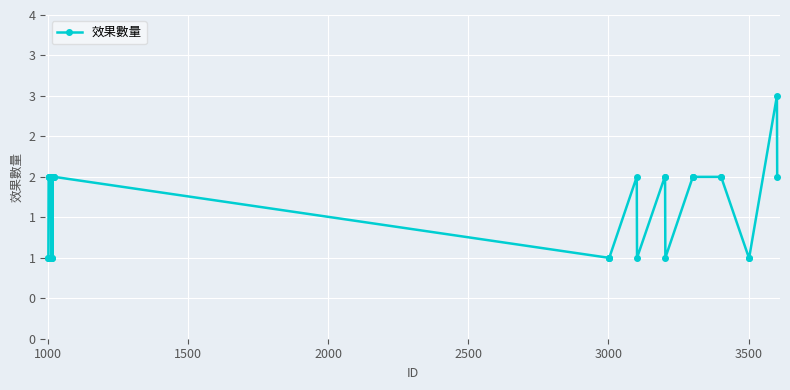

What is the smallest value displayed?

1